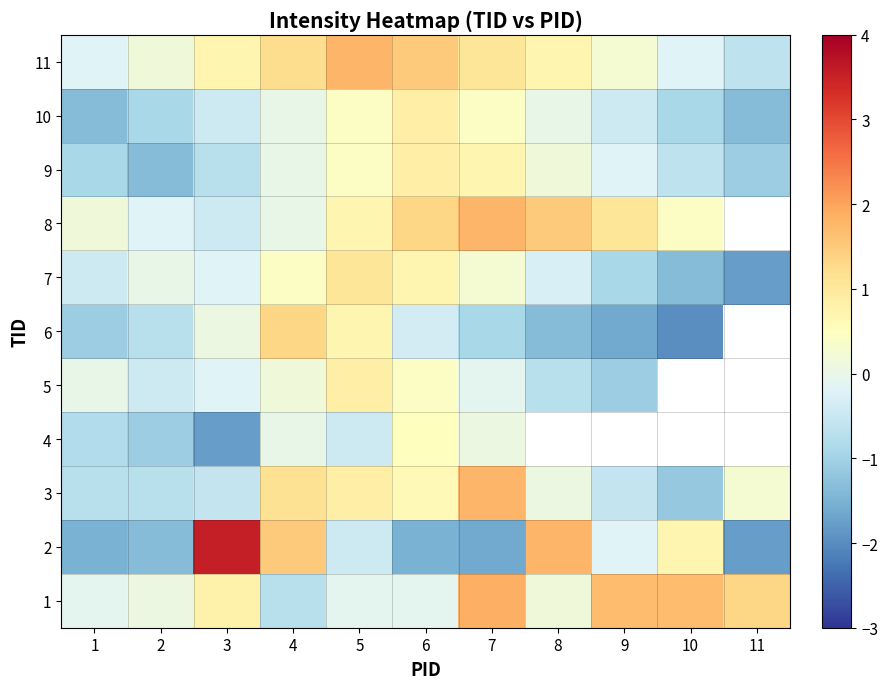

At which label is 8 closest to 0?

4